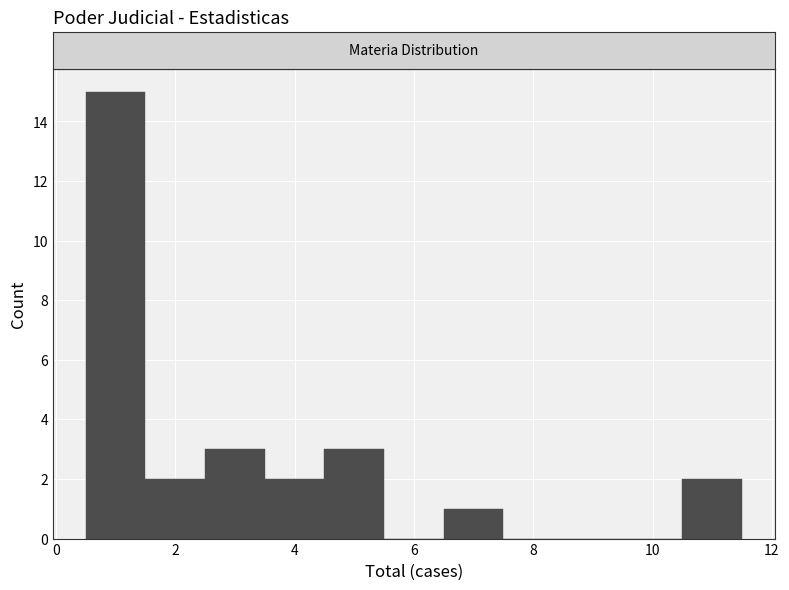

Reading left to right, transcribe this chart: for each bar, give the range it covers on the x-axis and its height. Neither the bar edges nor the heights are printed on the chart, so give them approximately, as read against the axes.

0.5 to 1.5: 15
1.5 to 2.5: 2
2.5 to 3.5: 3
3.5 to 4.5: 2
4.5 to 5.5: 3
5.5 to 6.5: 0
6.5 to 7.5: 1
7.5 to 8.5: 0
8.5 to 9.5: 0
9.5 to 10.5: 0
10.5 to 11.5: 2